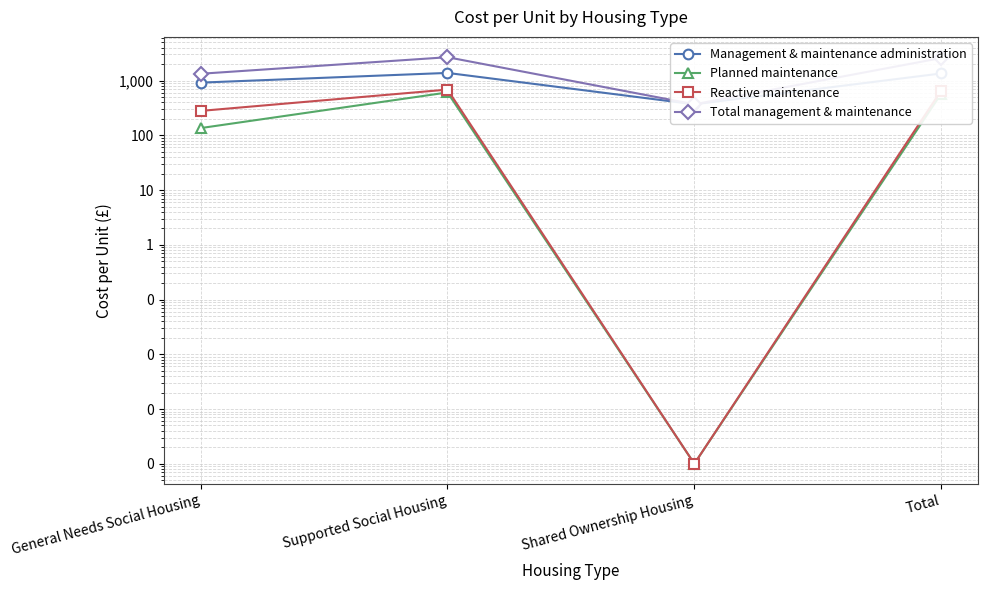

What is the label of the 3rd point from the right?

Supported Social Housing